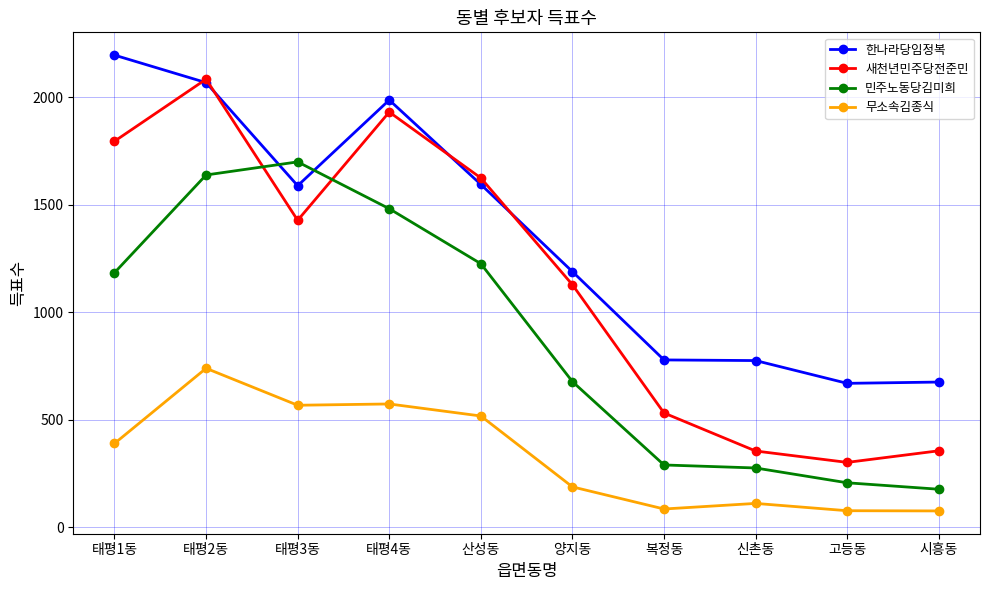

What is the difference between the second highest and second lowest values in the 새천년민주당전준민 series?

1578